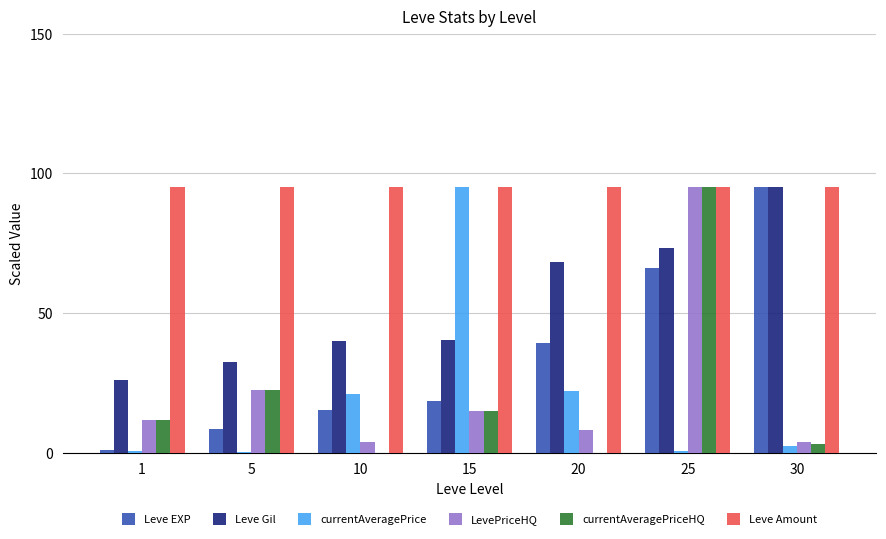

What is the maximum value shown in the chart?

95.0